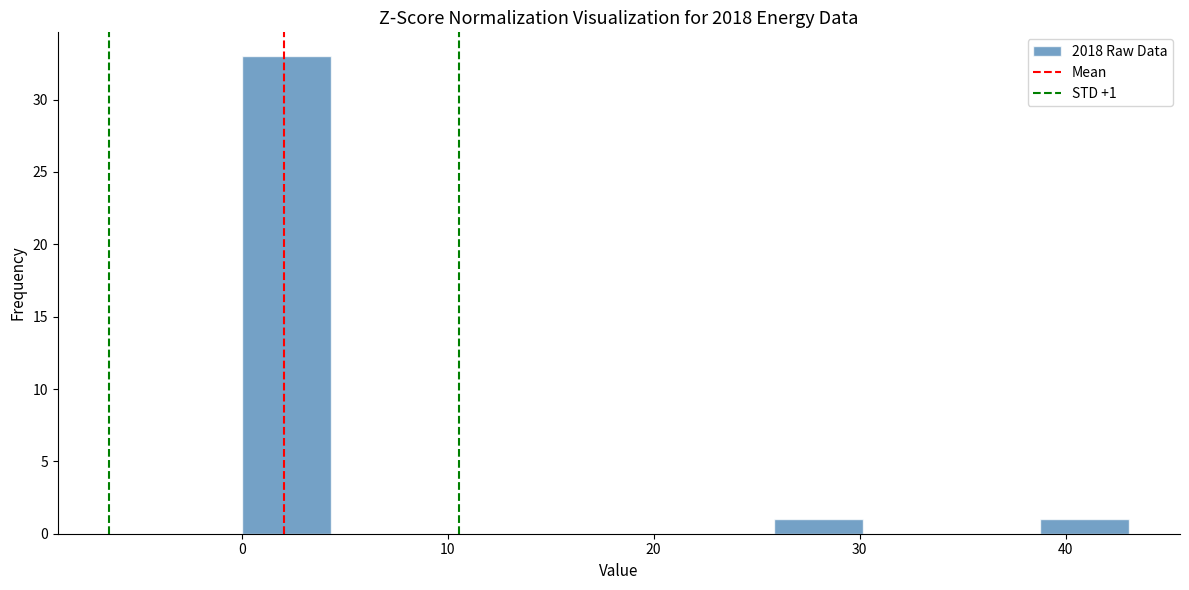

Which range on the x-axis has the tallest bar?

0 to 4